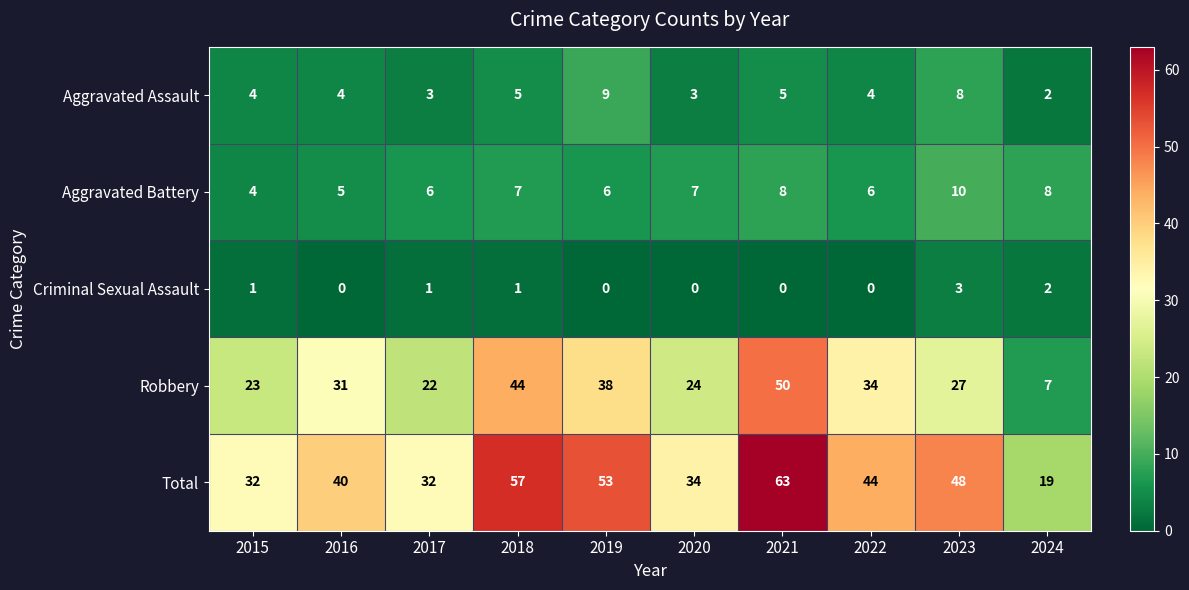

The value of Criminal Sexual Assault at 2022 is 0. True or false?

True